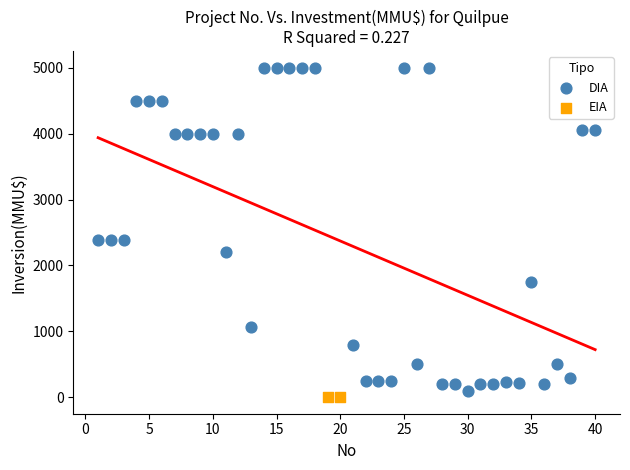

What are all the series names shown in the legend?

DIA, EIA